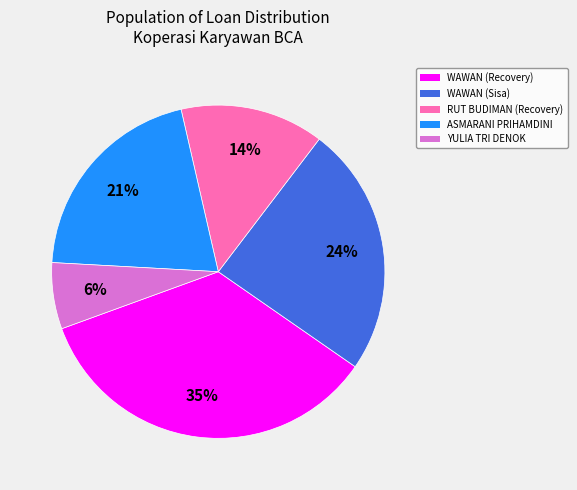

To the nearest percent, what is the combined percentage of WAWAN (Recovery) and RUT BUDIMAN (Recovery)?

49%